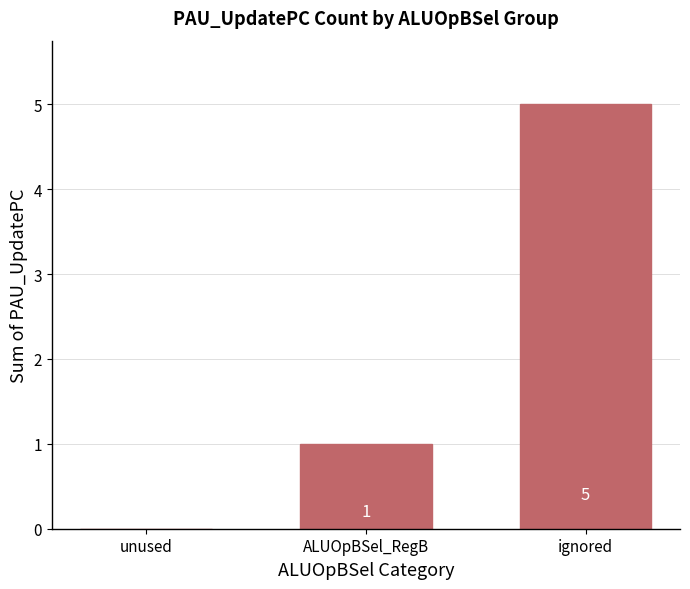

What is the change in value from unused to ALUOpBSel_RegB?

+1